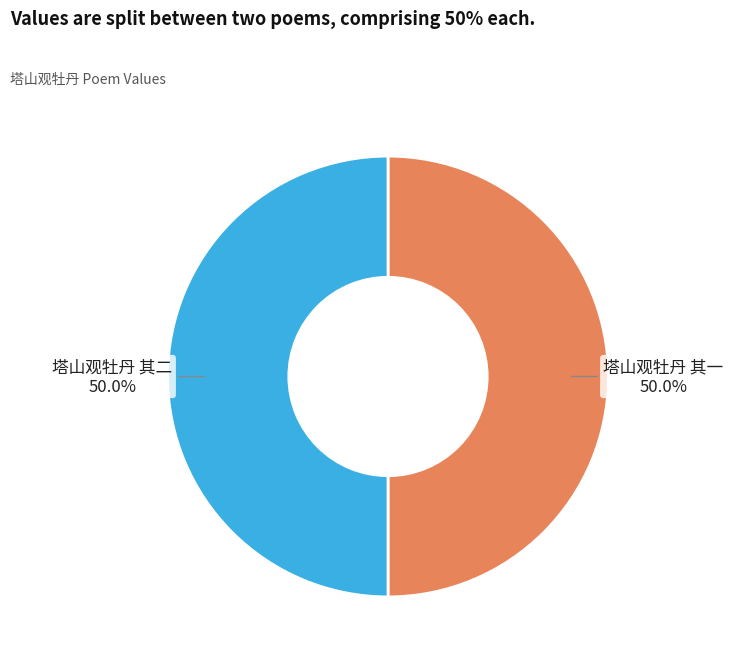

Rank the categories by value from highest to lowest.

塔山观牡丹 其二, 塔山观牡丹 其一